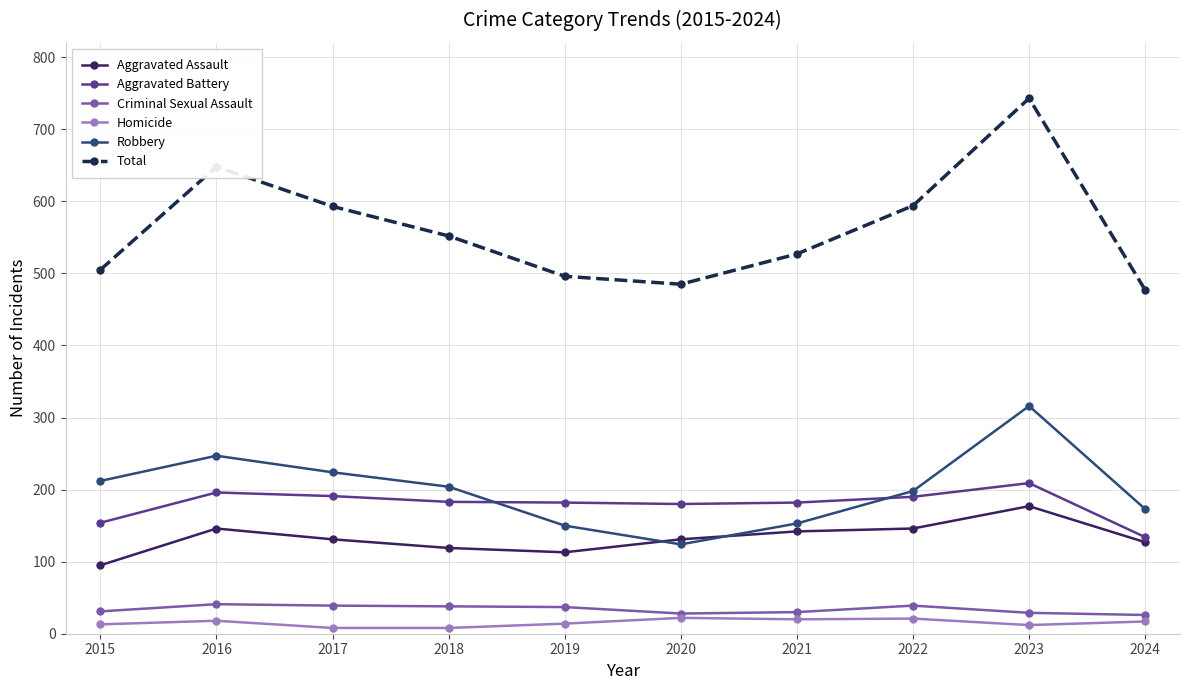

The Aggravated Assault series shows 53 at 2015. True or false?

False